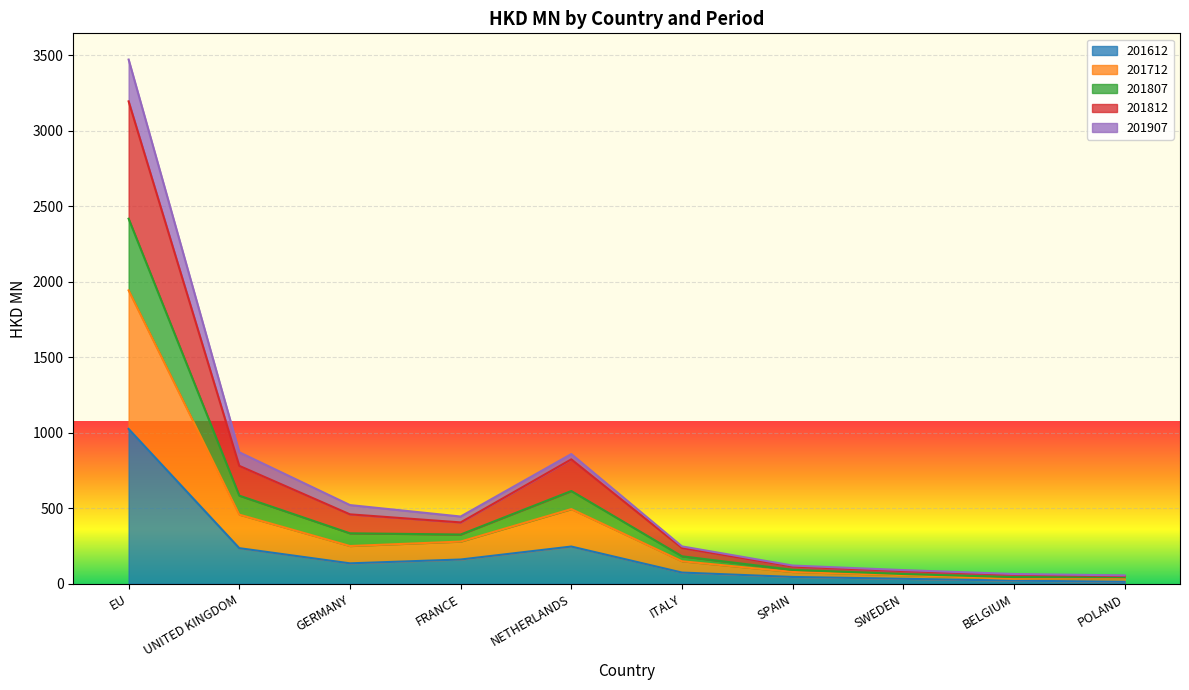

At which category is the sum across all series the highest?

EU